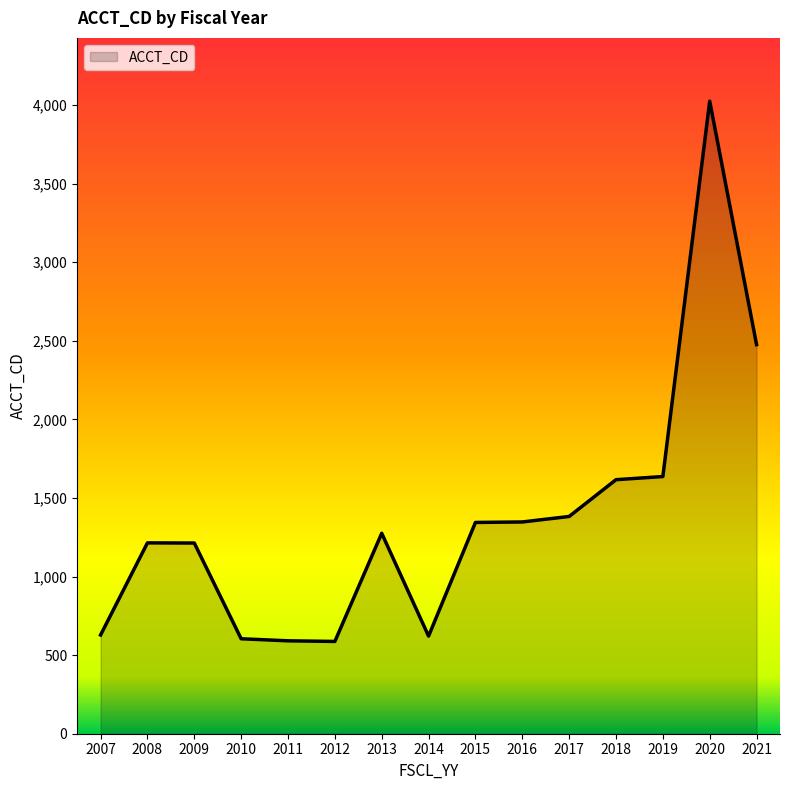

True or false: the data shows 771 at 2015.

False